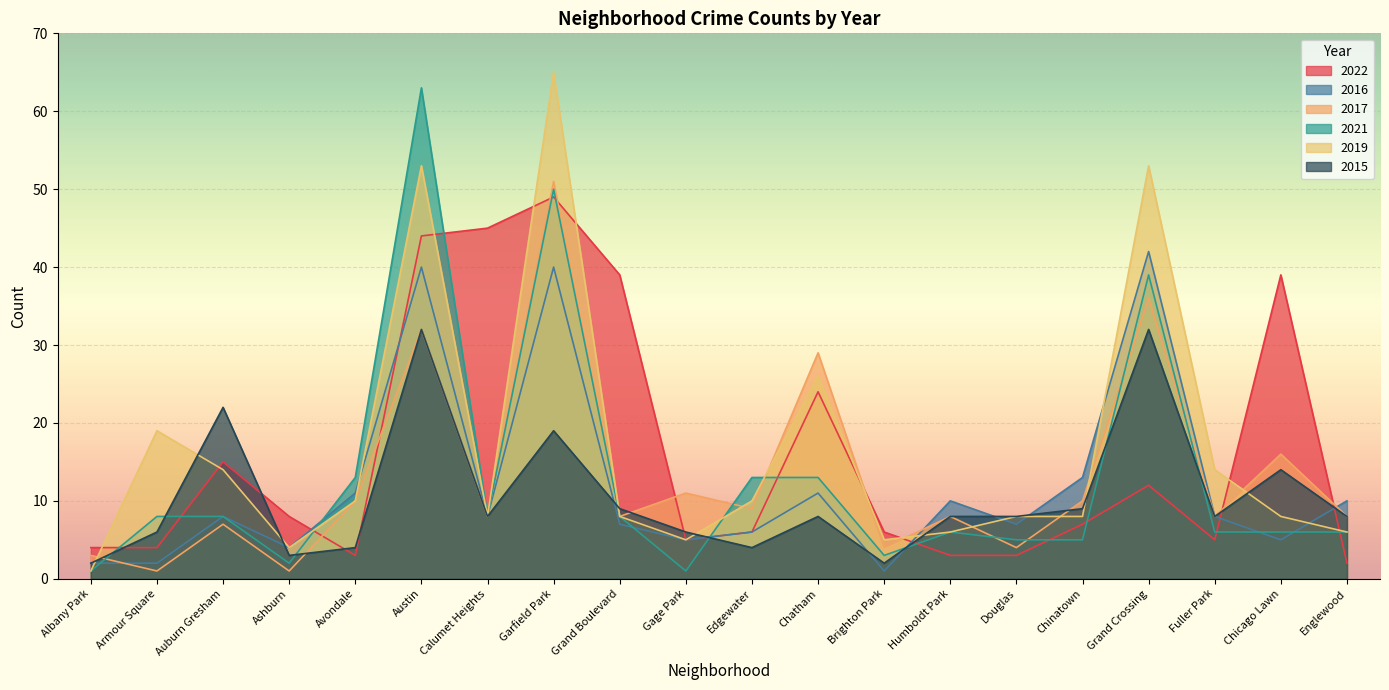

The 2022 series shows 7 at Chinatown. True or false?

True